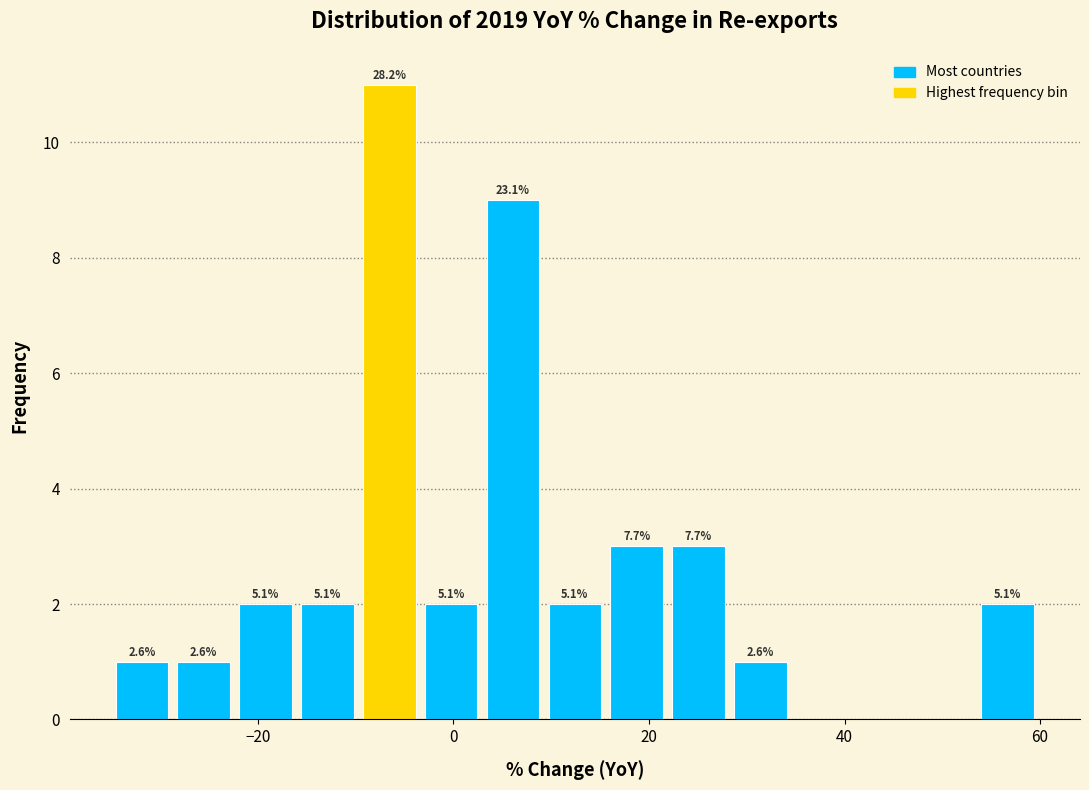

Around what value on the x-axis is the tallest bar? Give the approximate position of its centre, as read against the axis.

-6